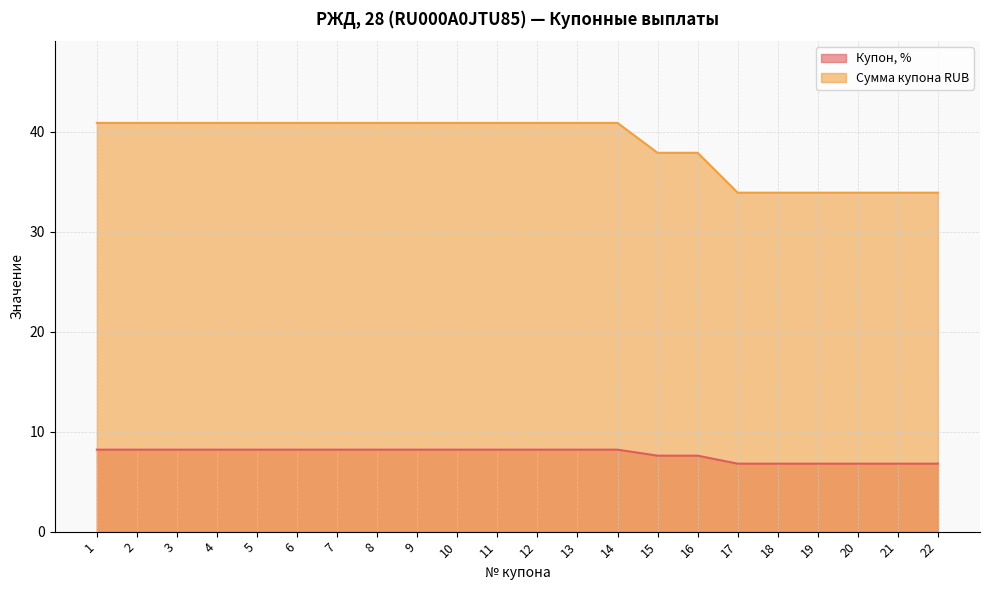

True or false: Сумма купона RUB and Купон, % cross at least once.

False